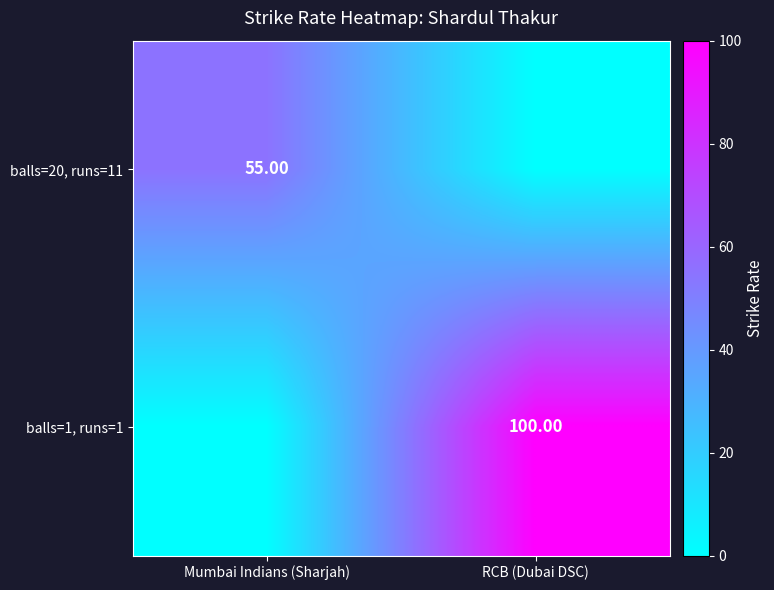

Which series has the largest total across all categories?

balls=1, runs=1